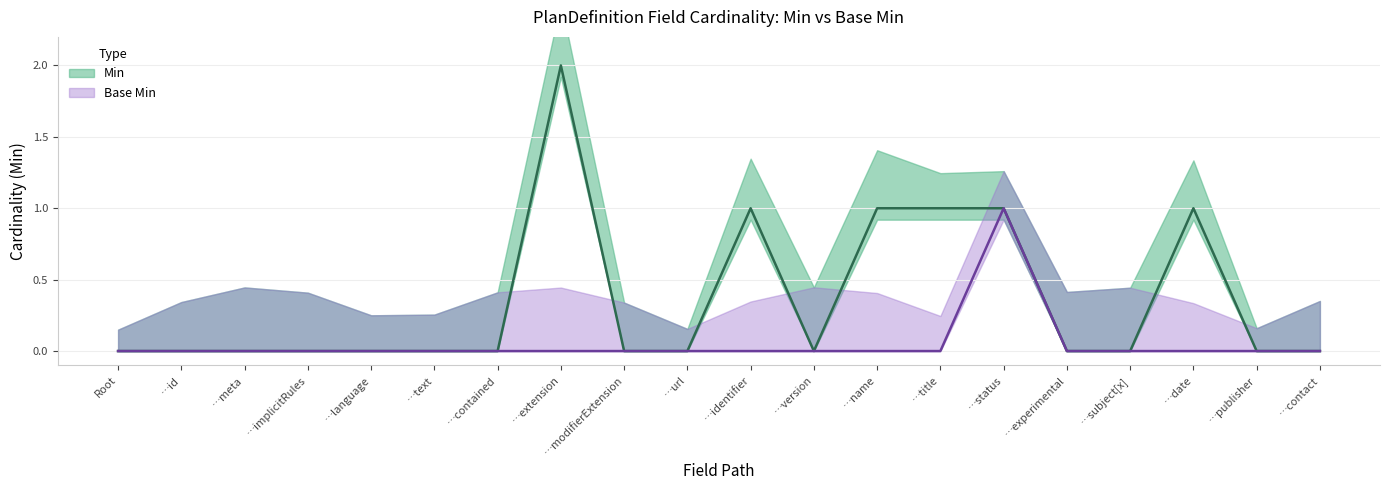

True or false: Base Min and Min cross at least once.

False